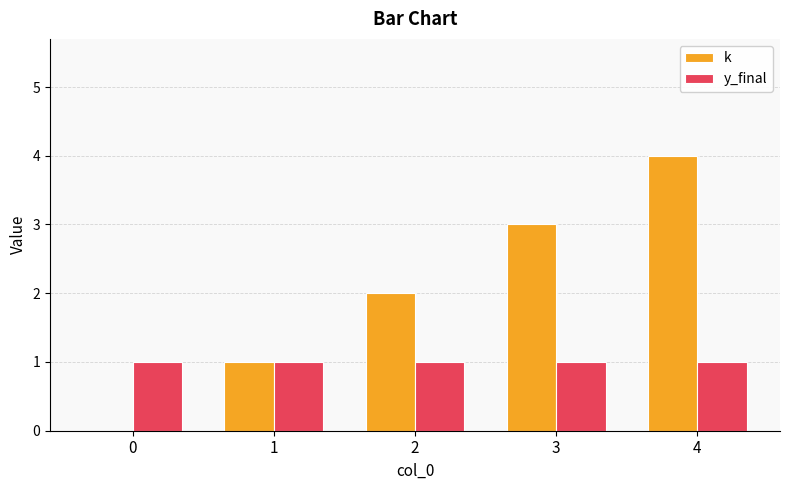

Is it true that y_final equals 2 at 4?

False